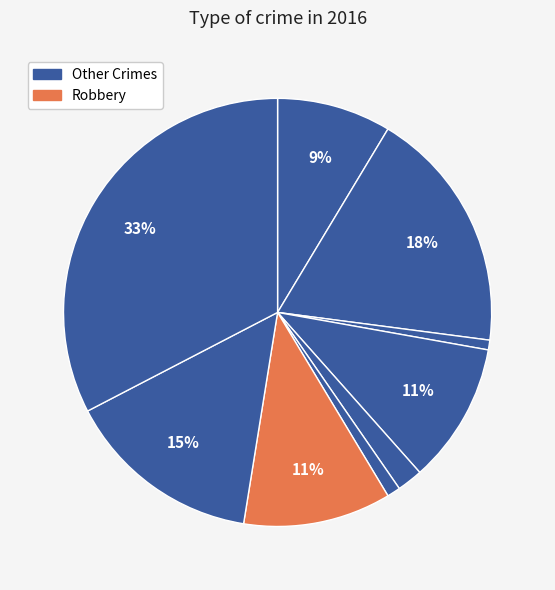

Count the number of slices in the pie.

9